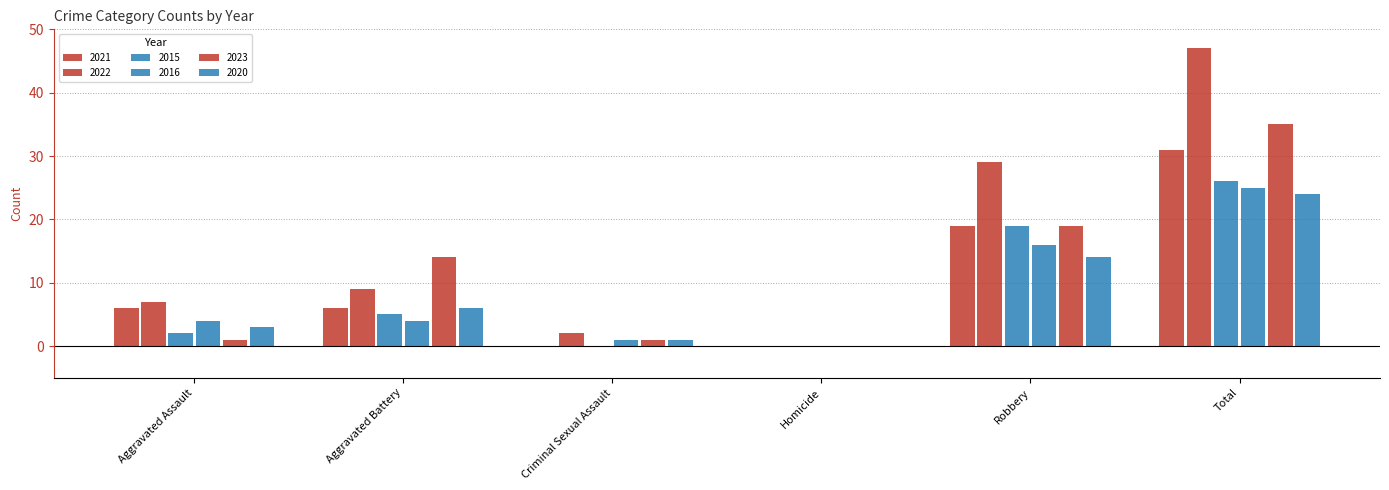

How many categories are shown in the chart?

6